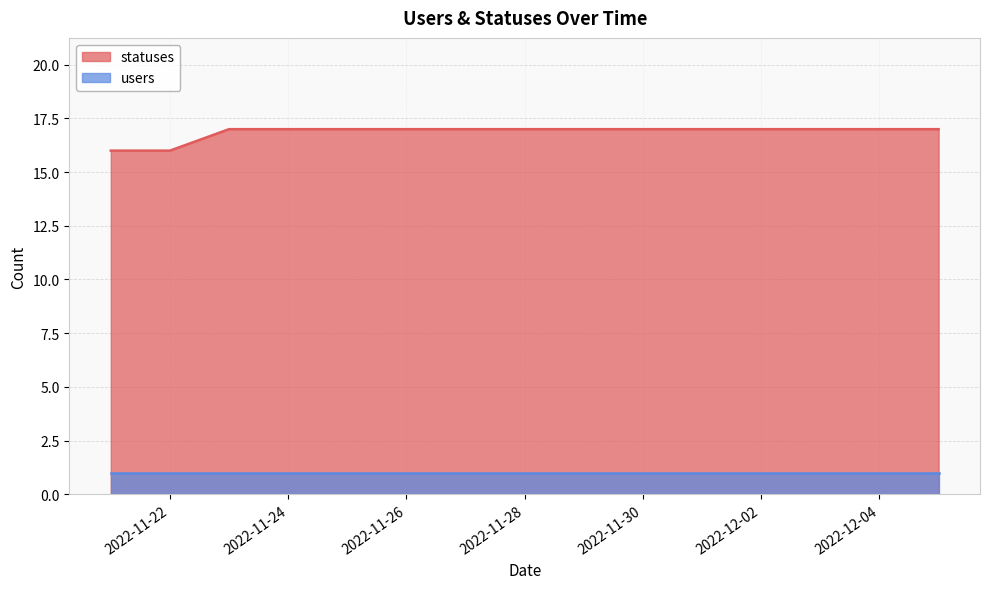

Between 2022-12-03 and 2022-11-23, which is larger?

2022-12-03